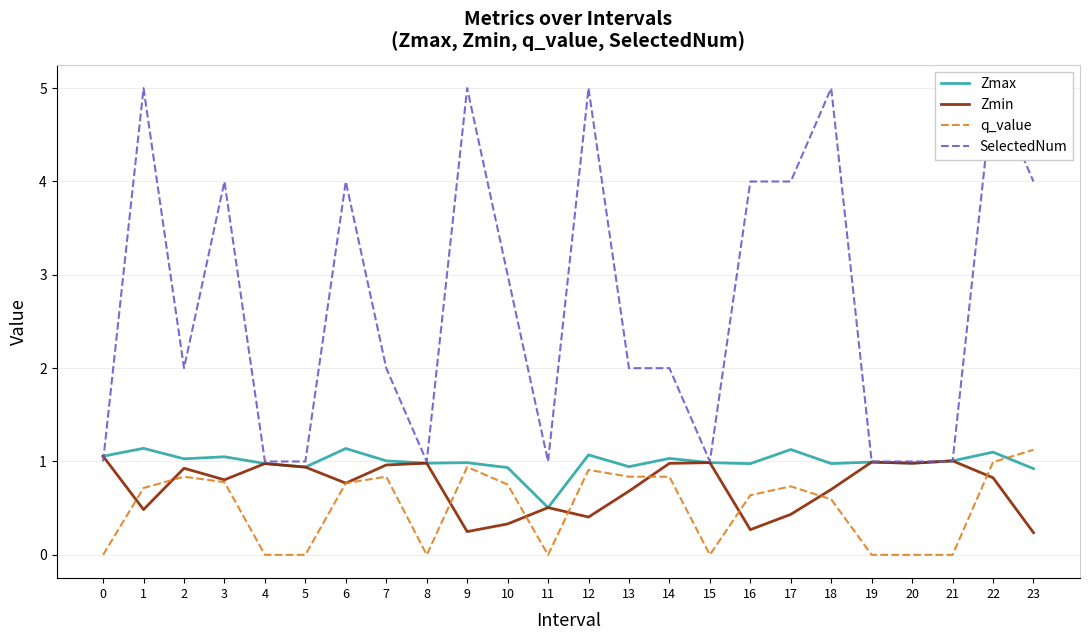

What is the difference between the highest and lowest values at 4?

1.0